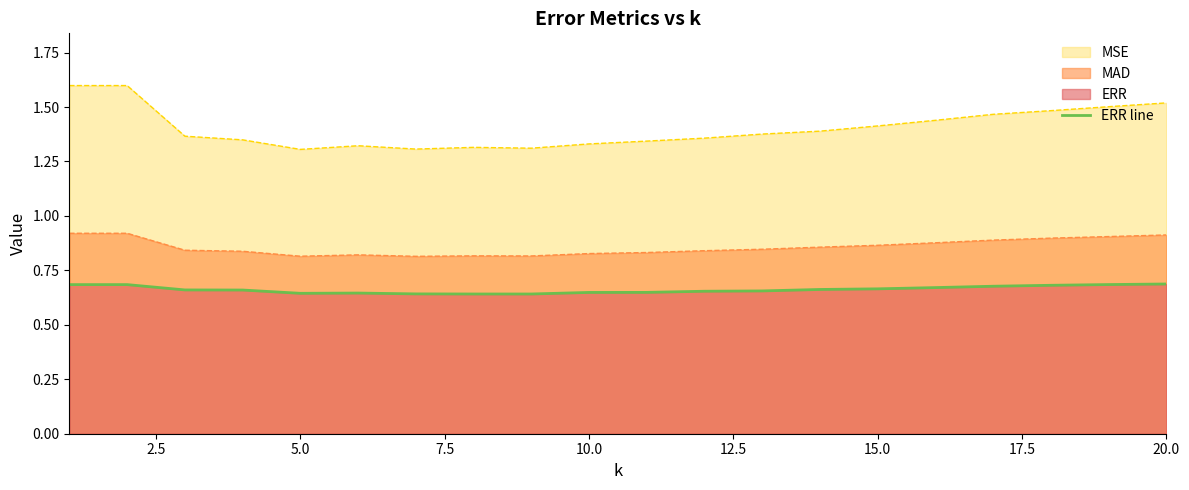

Is it true that MAD equals 0.5 at 5.0?

False